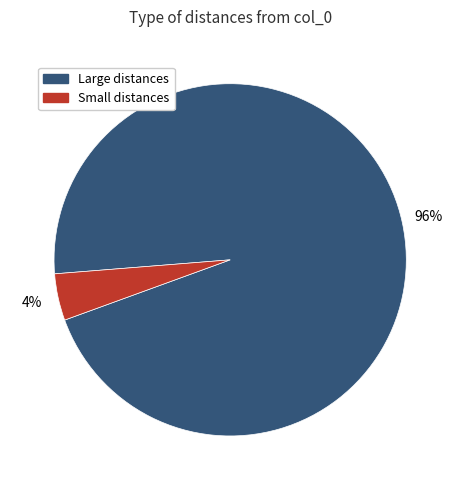

Between Small distances and Large distances, which is larger?

Large distances